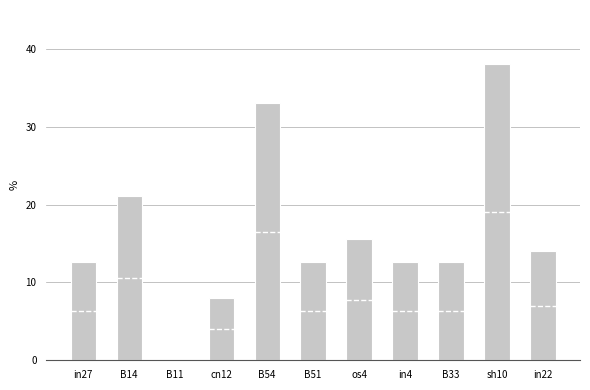

What is the difference between the maximum and second lowest values?

30.0